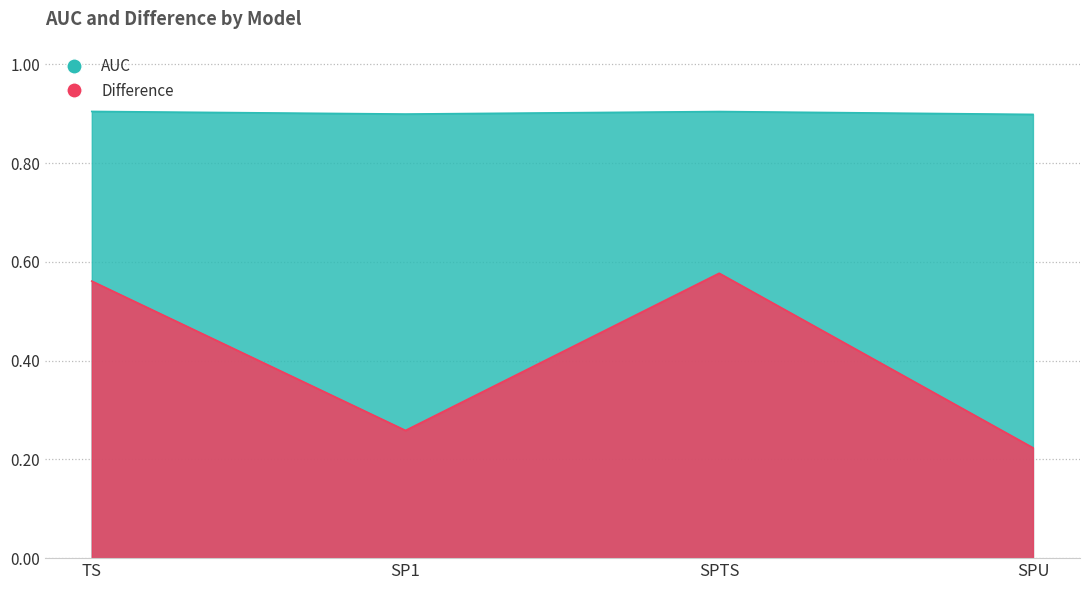

Which series has the largest total across all categories?

AUC